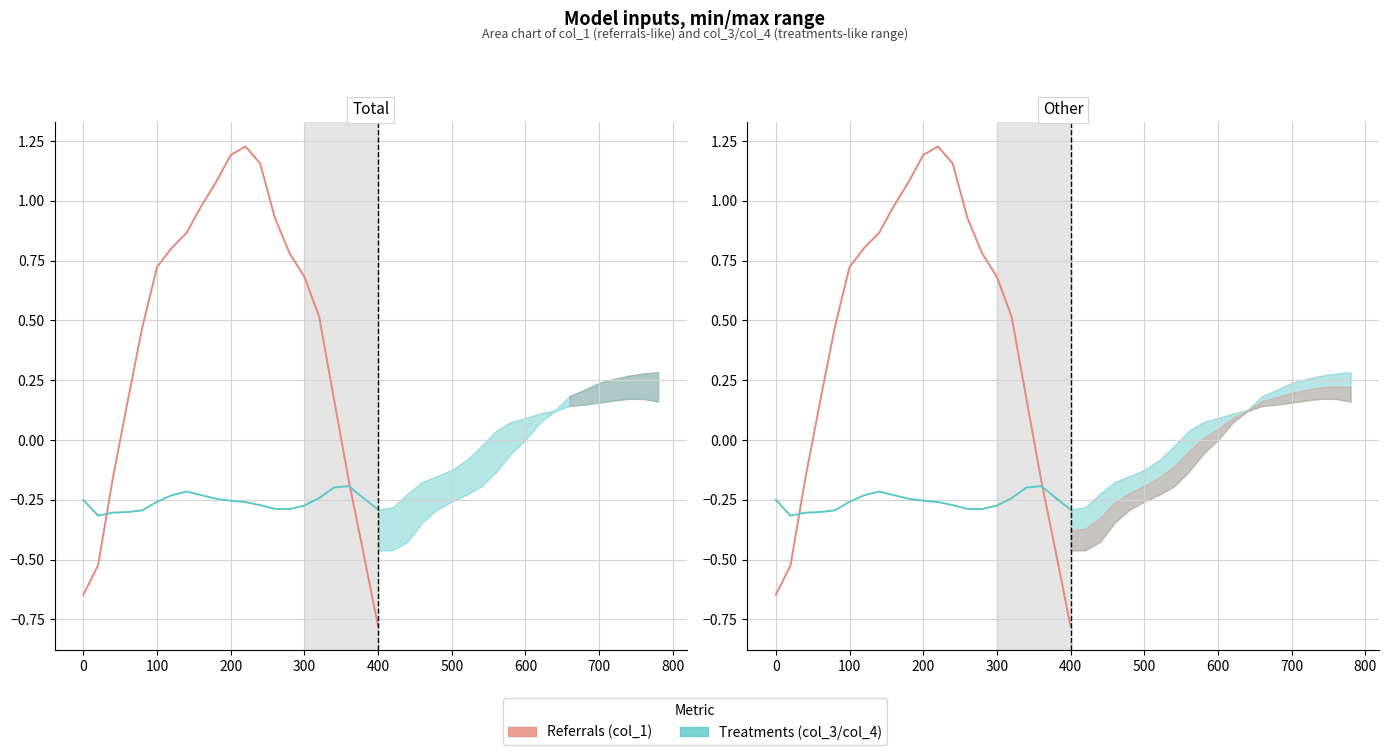

Reading left to right, extract all data points from this chart.

col_1 (Referrals): -0.6	-0.5	-0.2	0.2	0.5	0.7	0.8	0.9	1.0	1.1	1.2	1.2	1.2	0.9	0.8	0.7	0.5	0.2	-0.2	-0.5	-0.8
col_3 (Treatments): -0.3	-0.3	-0.3	-0.3	-0.3	-0.3	-0.2	-0.2	-0.2	-0.2	-0.3	-0.3	-0.3	-0.3	-0.3	-0.3	-0.2	-0.2	-0.2	-0.2	-0.3